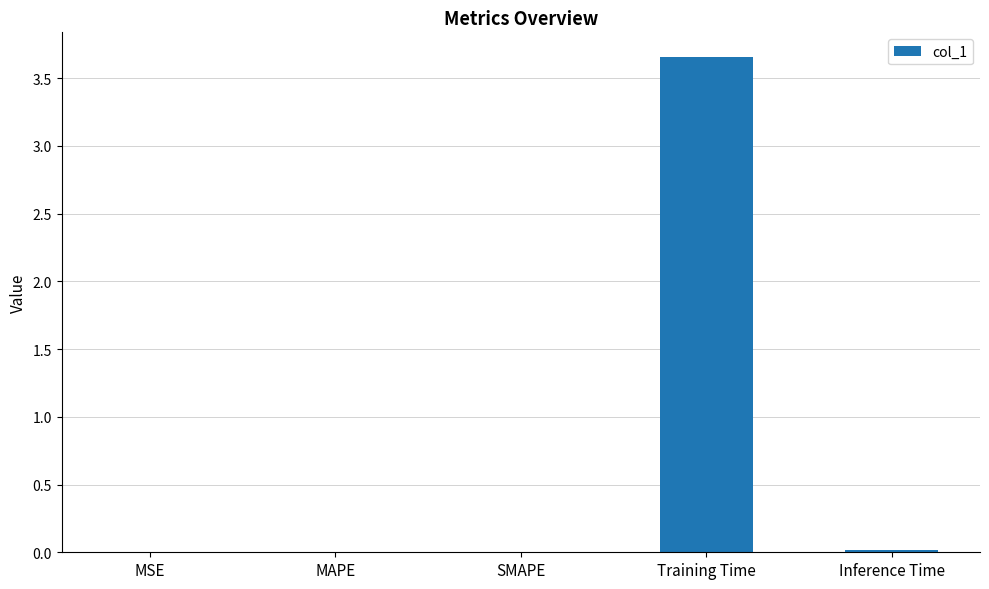

At which category does the chart reach its peak across all series?

Training Time